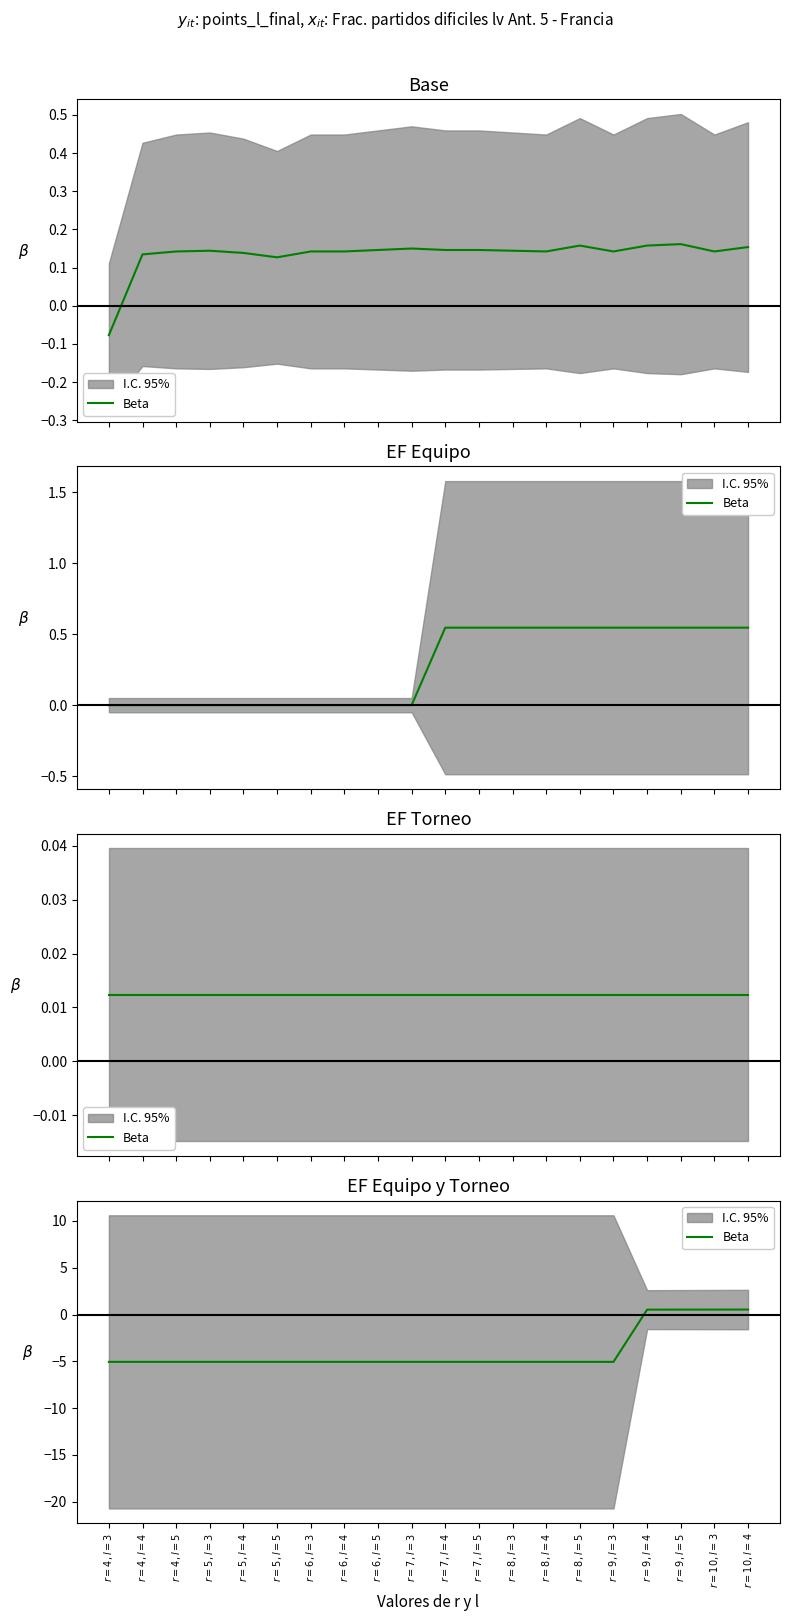

What is the smallest value displayed?

-5.1